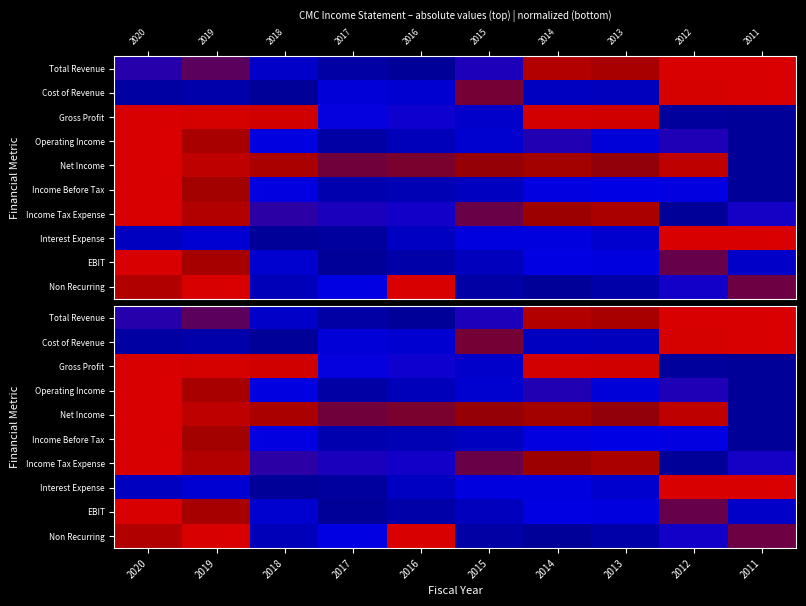

What is the difference between the highest and lowest values at 2012?

1.0